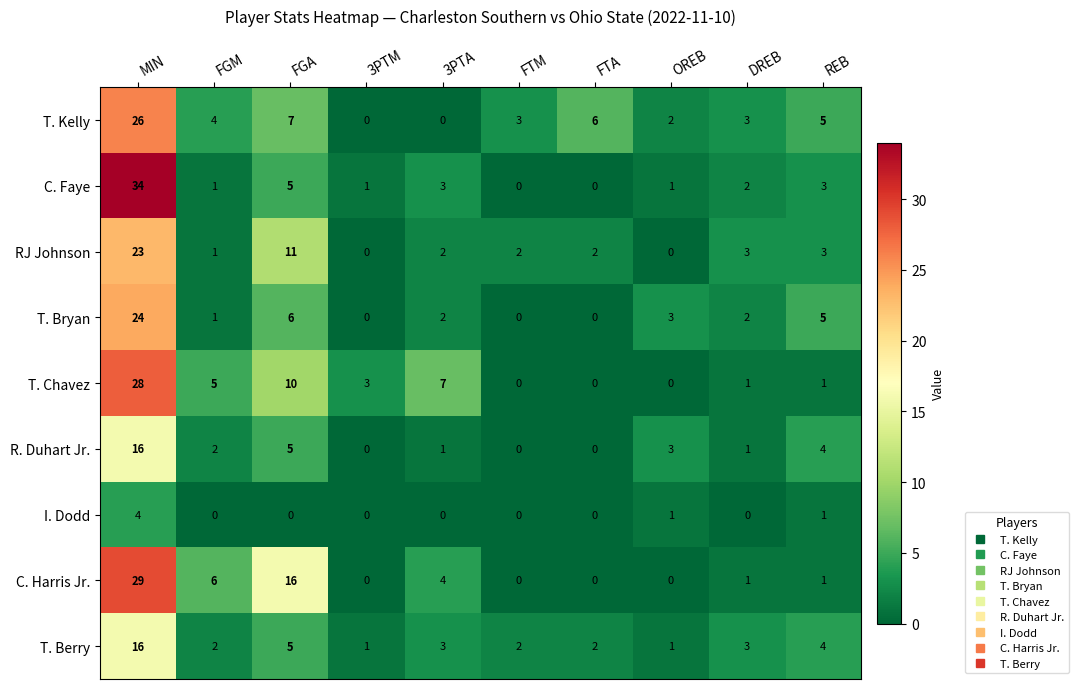

How many categories are shown in the chart?

10